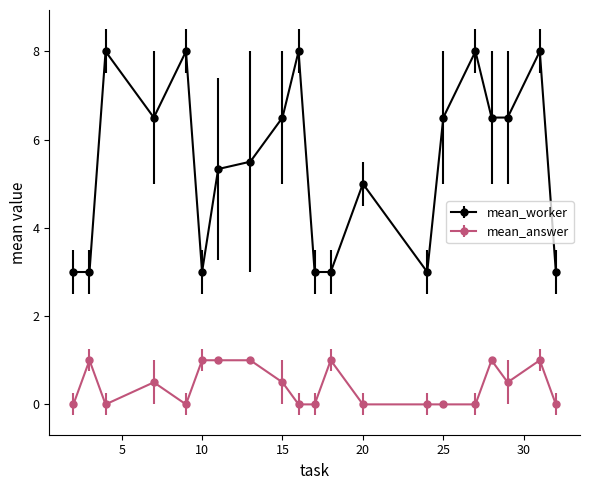

True or false: mean_answer and mean_worker cross at least once.

False